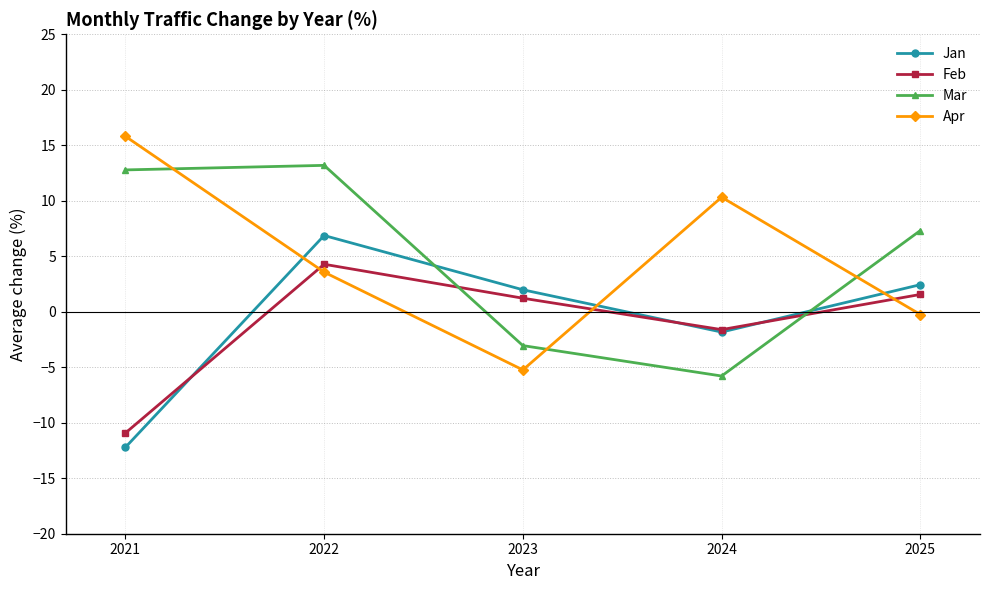

Does the chart have visible grid lines?

Yes